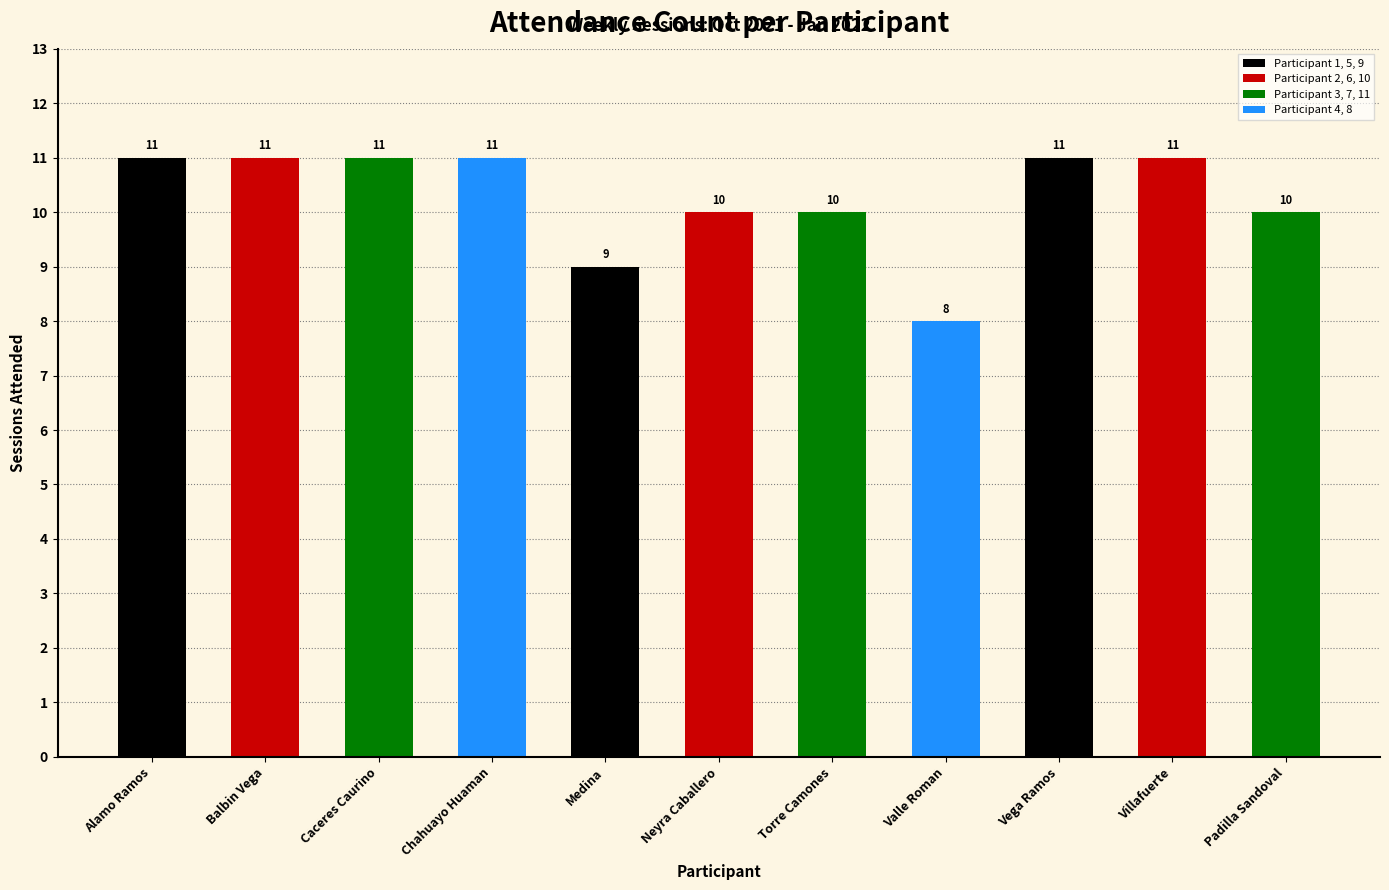

What is the sum of the values at Chahuayo Huaman and Villafuerte?

22